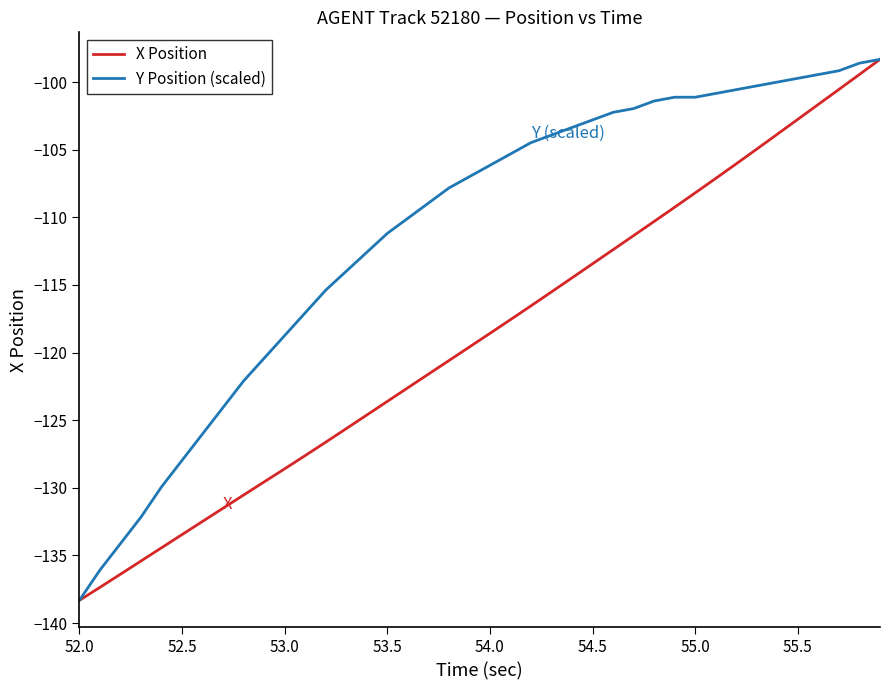

Reading left to right, what are all the values shown in this chart?

X Position: -138.3	-137.4	-136.4	-135.4	-134.4	-133.5	-132.5	-131.5	-130.5	-129.6	-128.6	-127.6	-126.6	-125.6	-124.6	-123.6	-122.6	-121.6	-120.6	-119.6	-118.6	-117.6	-116.5	-115.5	-114.5	-113.4	-112.4	-111.3	-110.3	-109.2	-108.2	-107.1	-106.0	-104.9	-103.8	-102.7	-101.6	-100.5	-99.4	-98.3
Y Position (scaled): -138.3	-136.1	-134.1	-132.2	-129.9	-128.0	-126.0	-124.1	-122.1	-120.4	-118.7	-117.1	-115.4	-114.0	-112.6	-111.2	-110.1	-108.9	-107.8	-107.0	-106.2	-105.3	-104.5	-103.9	-103.4	-102.8	-102.2	-102.0	-101.4	-101.1	-101.1	-100.8	-100.6	-100.3	-100.0	-99.7	-99.4	-99.2	-98.6	-98.3